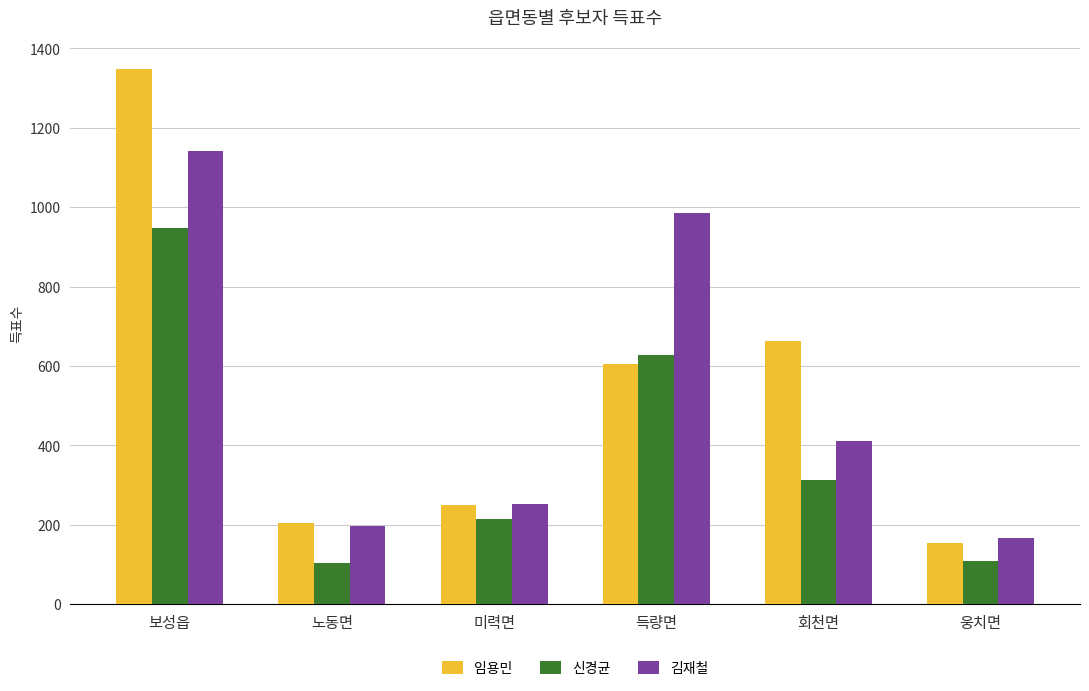

At which category does the chart reach its peak across all series?

보성읍